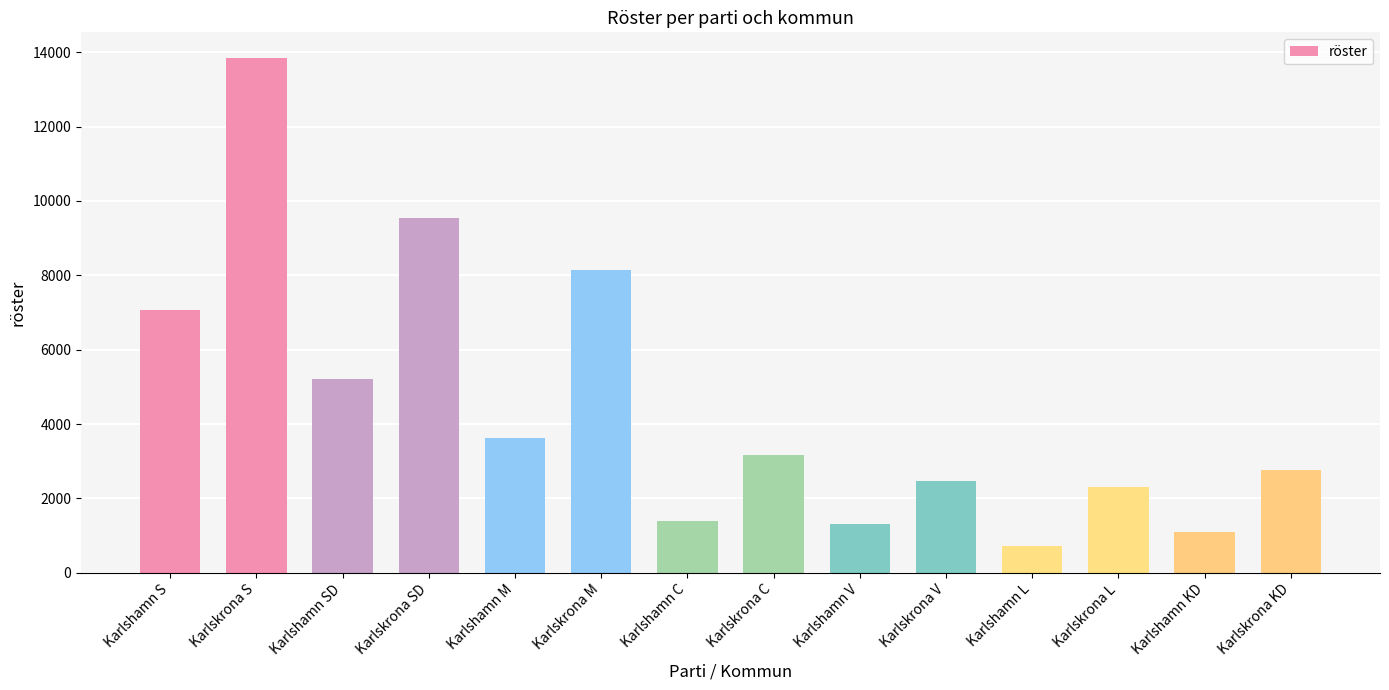

Read the value at Karlshamn V, to the nearest 100.

1300